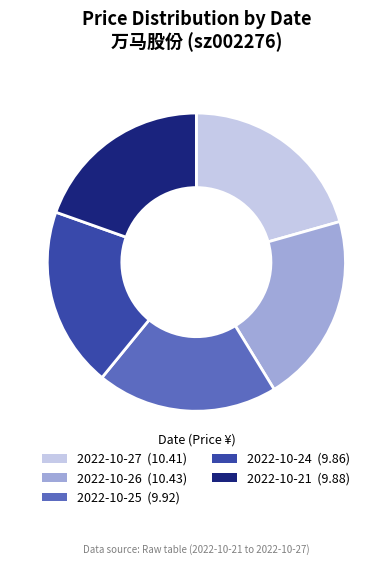

True or false: 2022-10-25 accounts for 27% of the total.

False